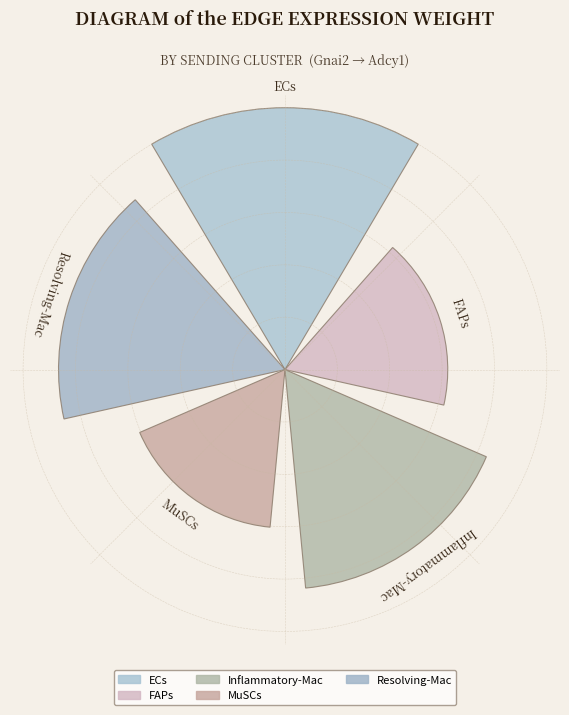

Does the chart contain any negative values?

No